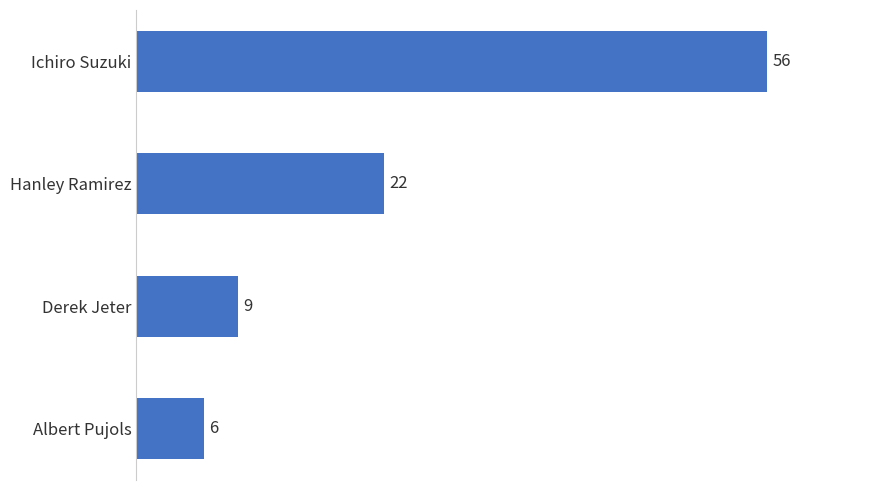

Reading top to bottom, transcribe all the data shown in this chart.

Ichiro Suzuki=56	Hanley Ramirez=22	Derek Jeter=9	Albert Pujols=6